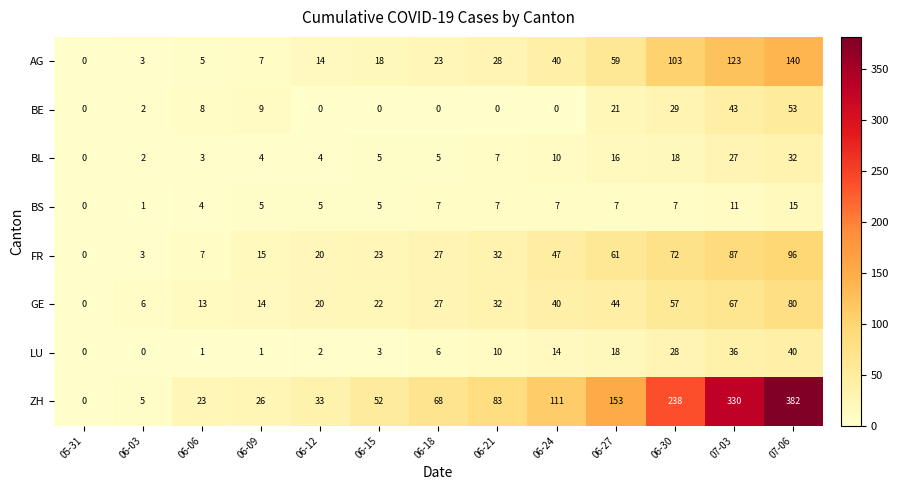

What is the difference between the highest and lowest values at 06-18?

68